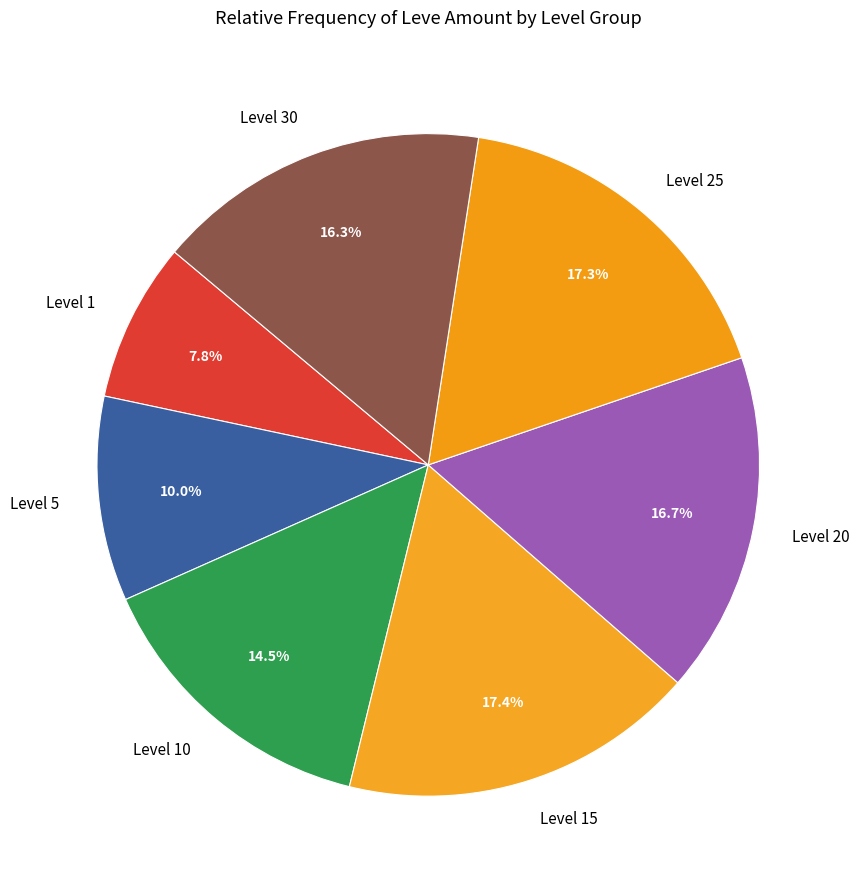

What is the smallest slice in the pie chart?

Level 1